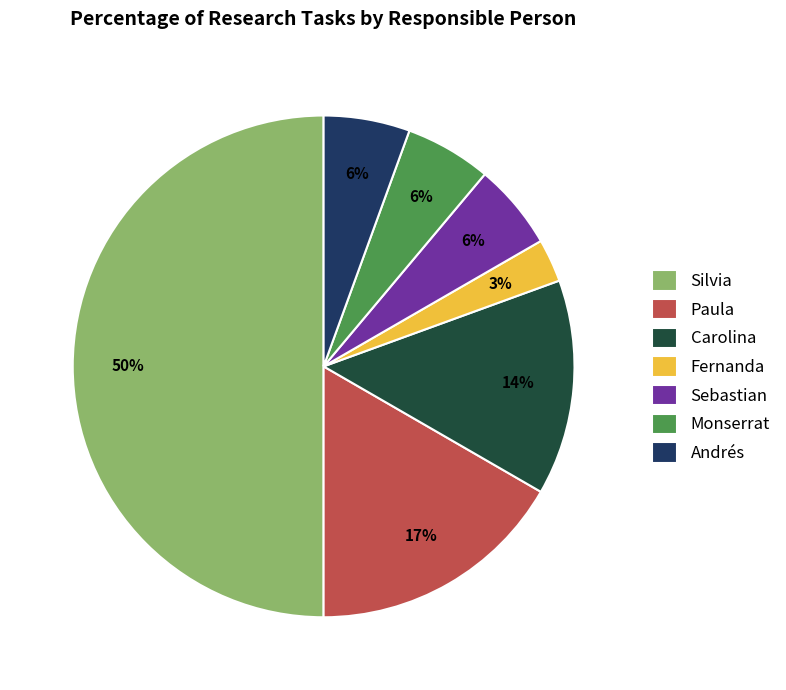

Which slice is the largest?

Silvia